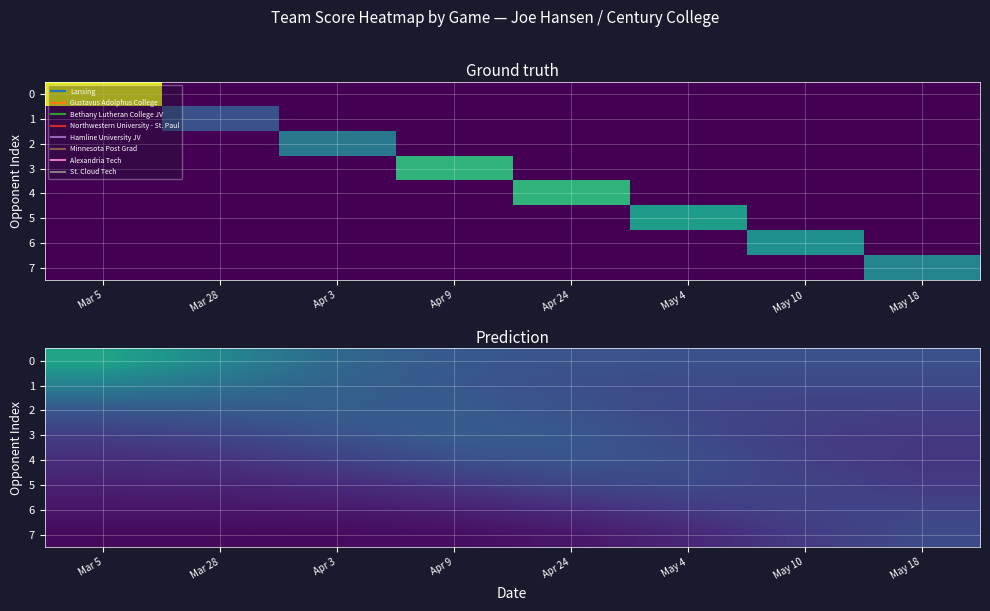

At which label does 1 first exceed 5?

Mar 5